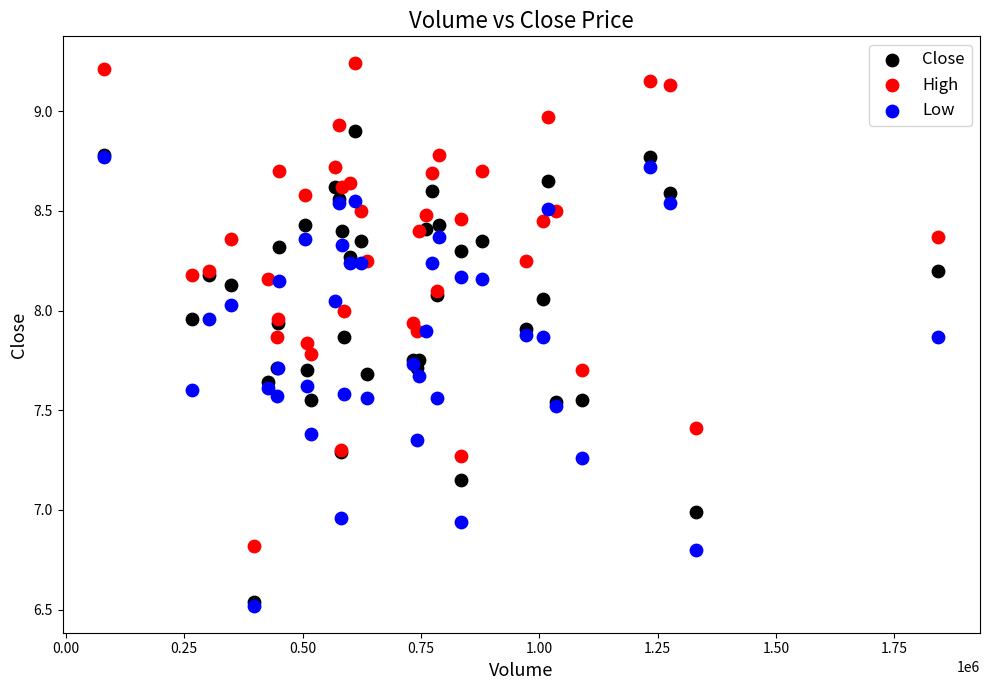

Which series contains the highest Y value?

High